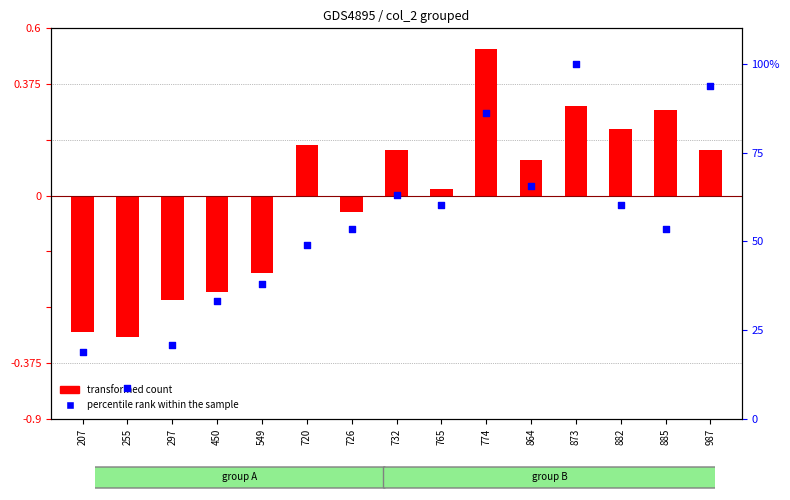

Which series reaches the maximum Y coordinate?

transformed count